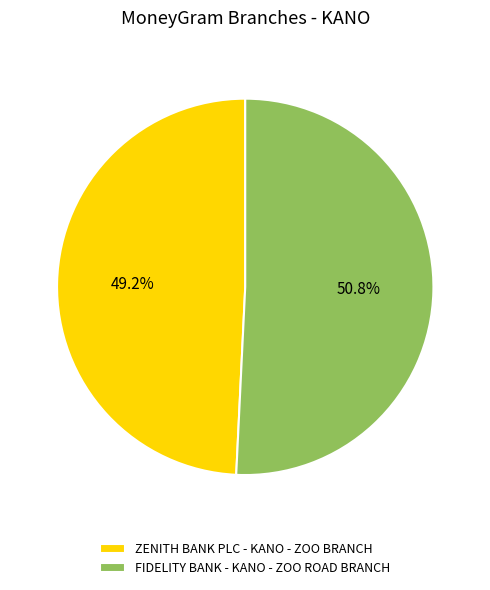

Combined, do ZENITH BANK PLC - KANO - ZOO BRANCH and FIDELITY BANK - KANO - ZOO ROAD BRANCH account for over 50%?

Yes